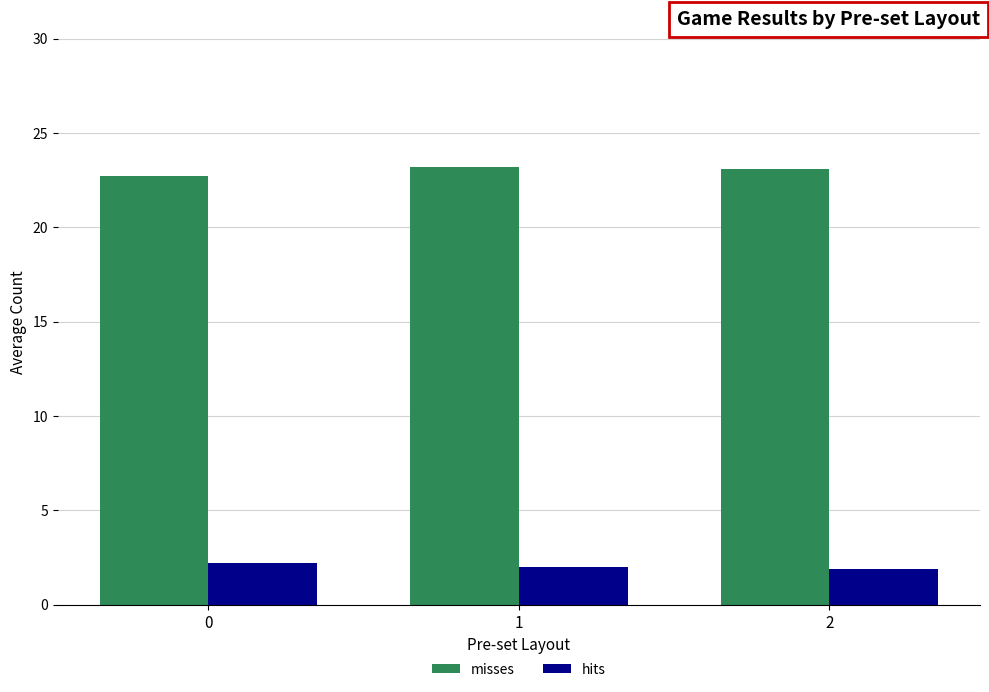

What is the value of the misses bar at the 3rd from the left?

23.1